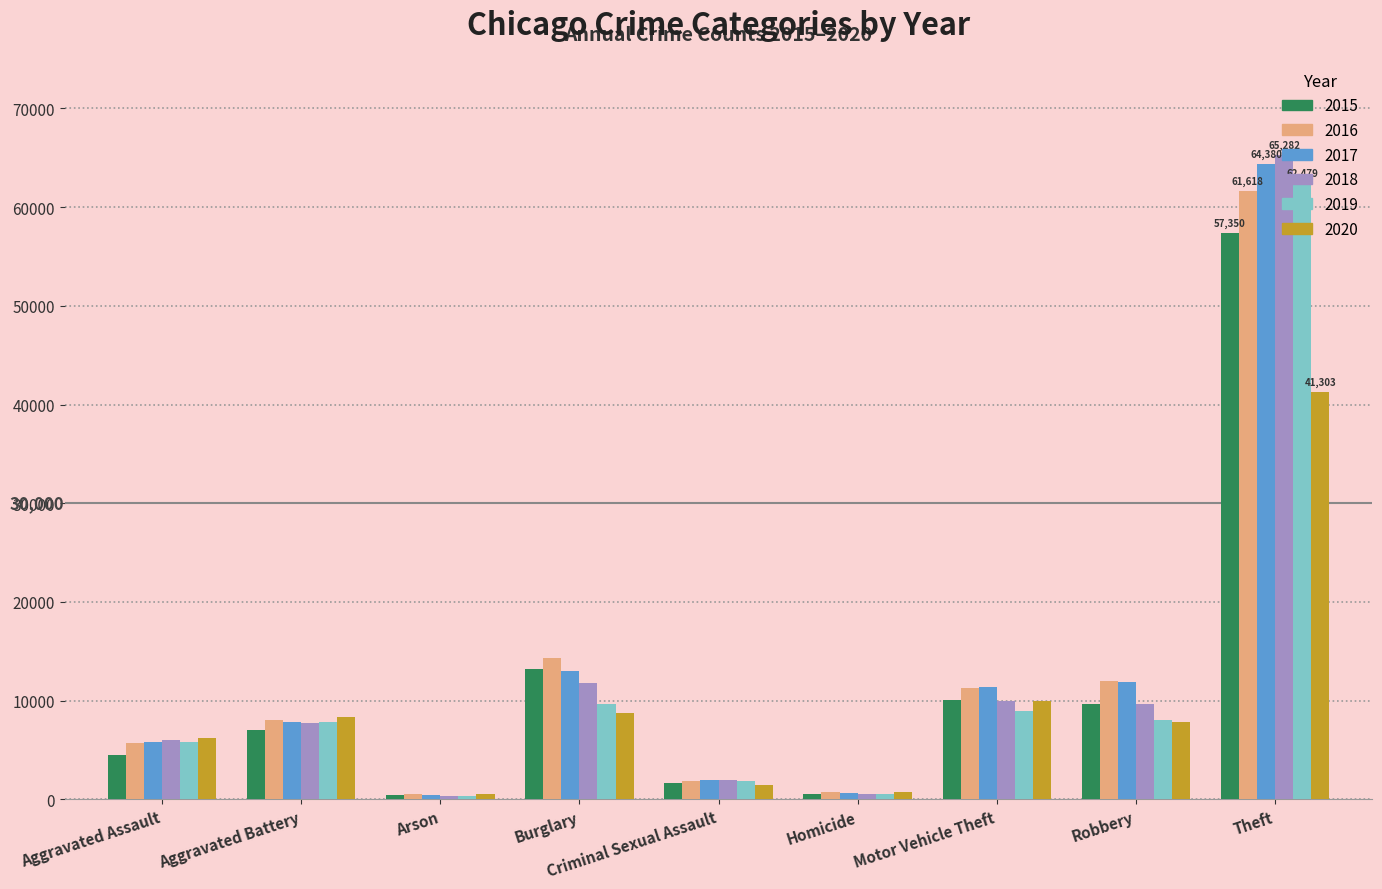

Rank the series by their maximum value, from lowest to highest.

2020, 2015, 2016, 2019, 2017, 2018